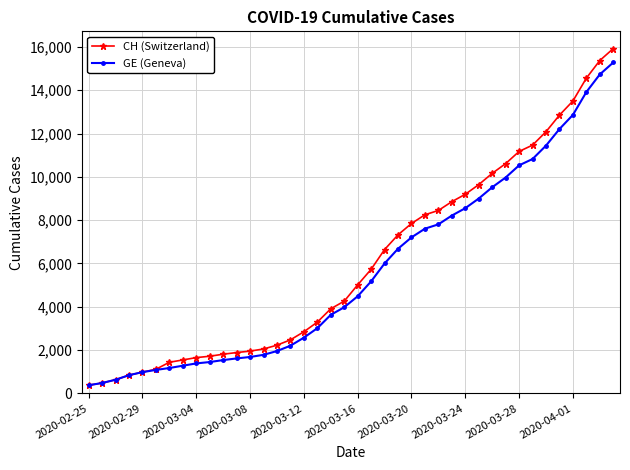

What is the lowest value of the GE (Geneva) series?

375